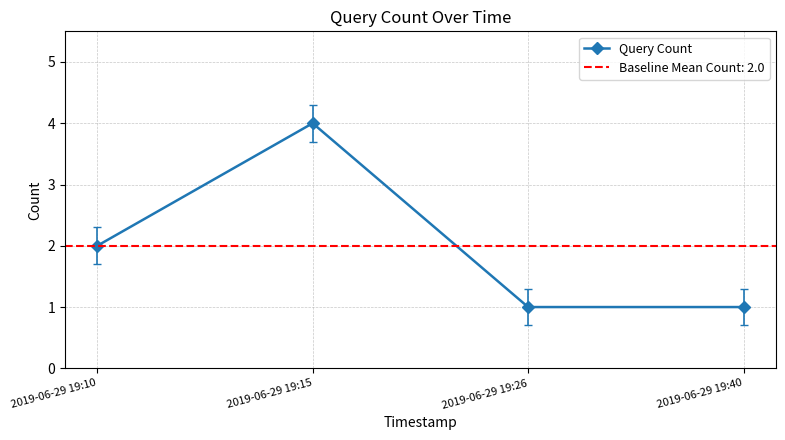

What is the value of the 1st point from the left?

2